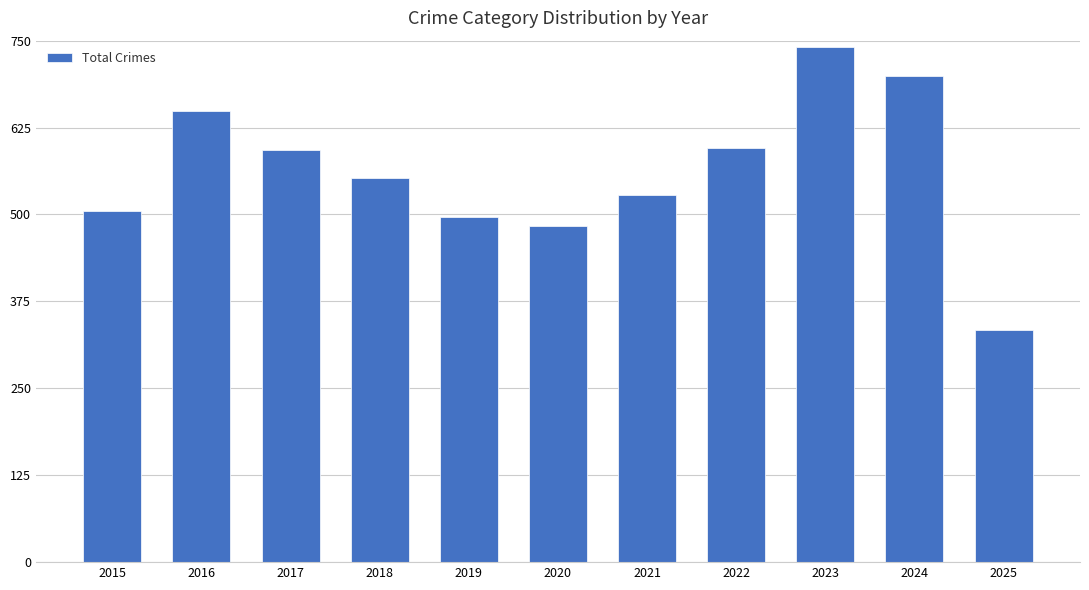

Does the chart contain any negative values?

No